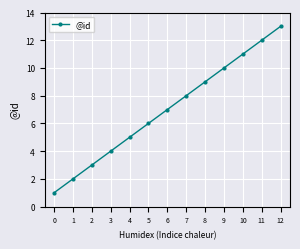

Between 9 and 11, which is larger?

11